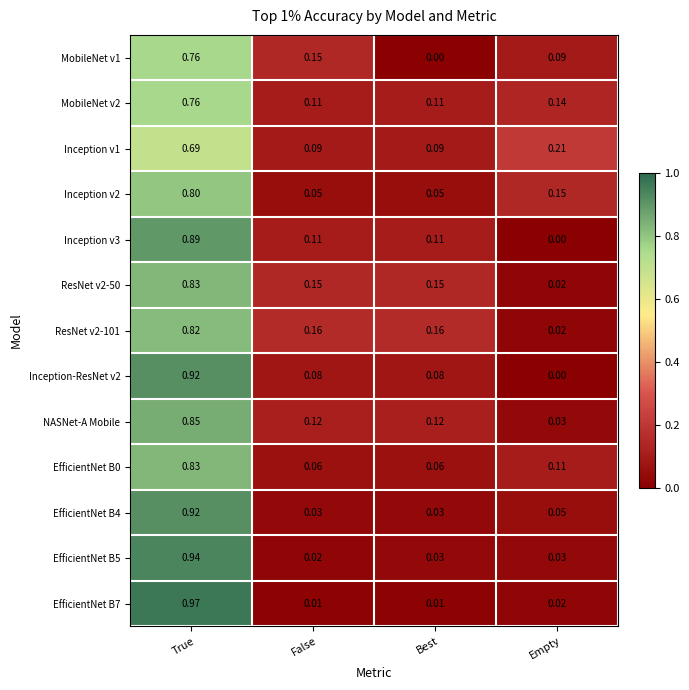

At which category does the chart reach its peak across all series?

True